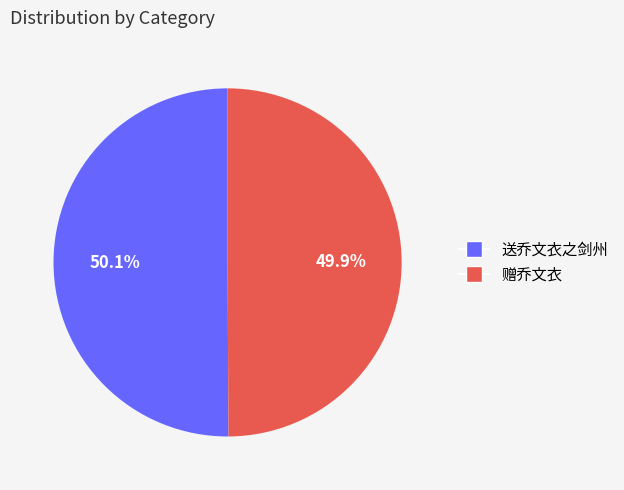

Does any single category account for the majority?

Yes